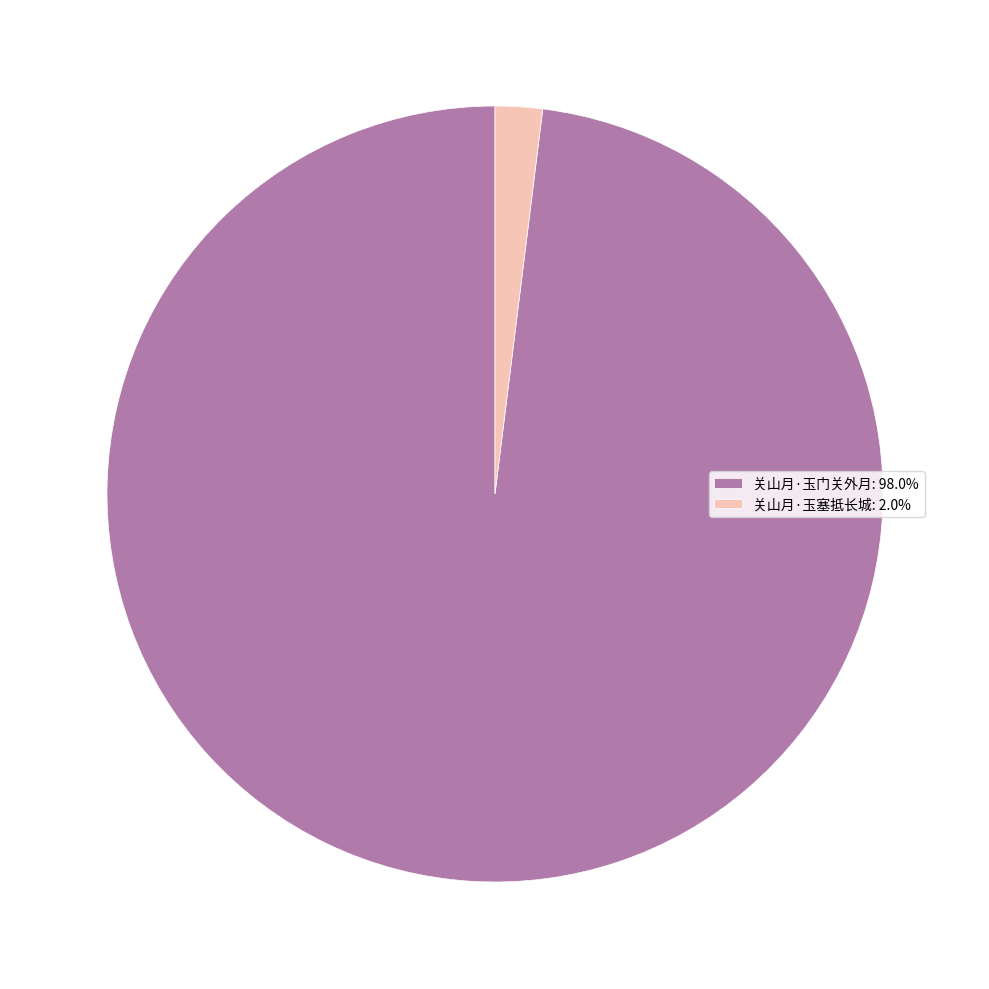

Which slice is the largest?

关山月·玉门关外月